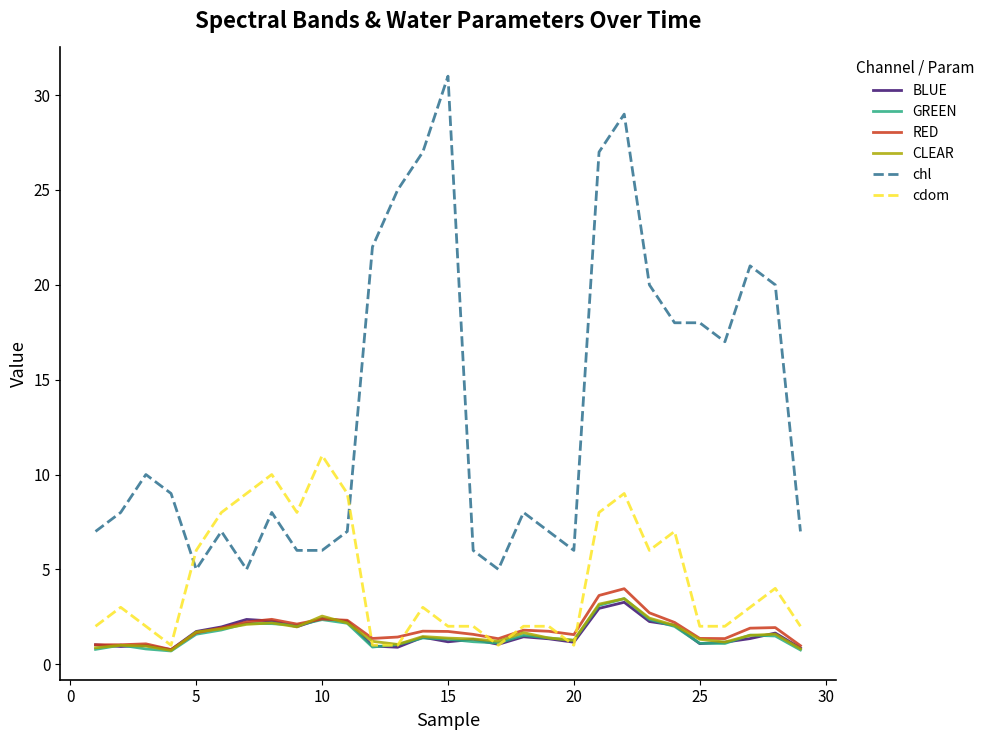

What is the minimum value for RED?

0.8